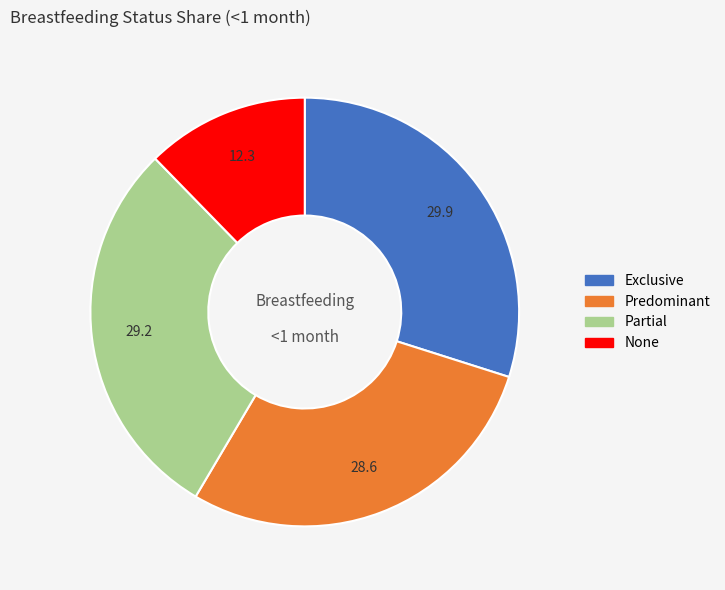

Which category has the smallest portion of the pie?

None